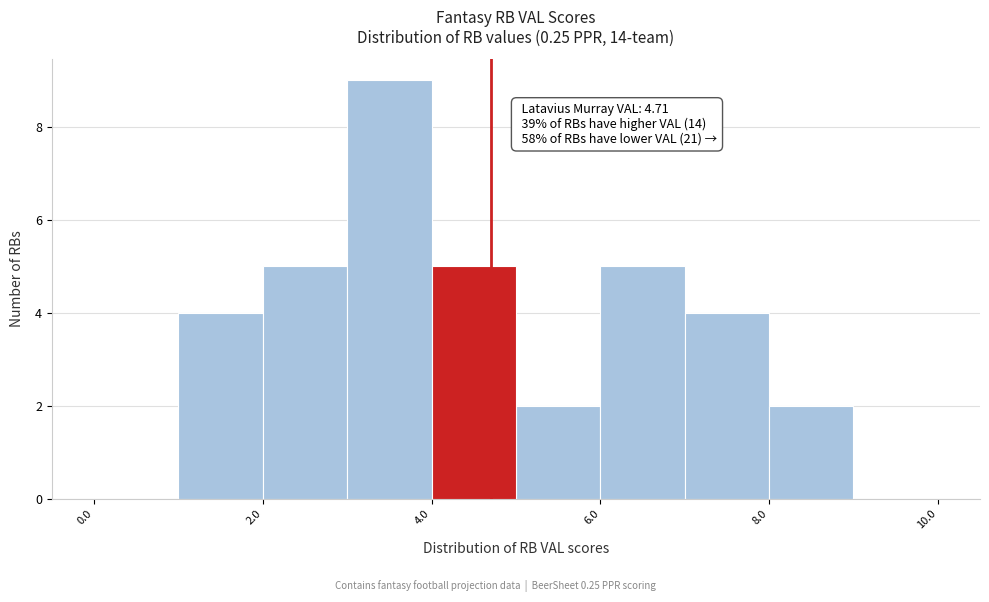

Over which range of the x-axis is the bar tallest?

3 to 4